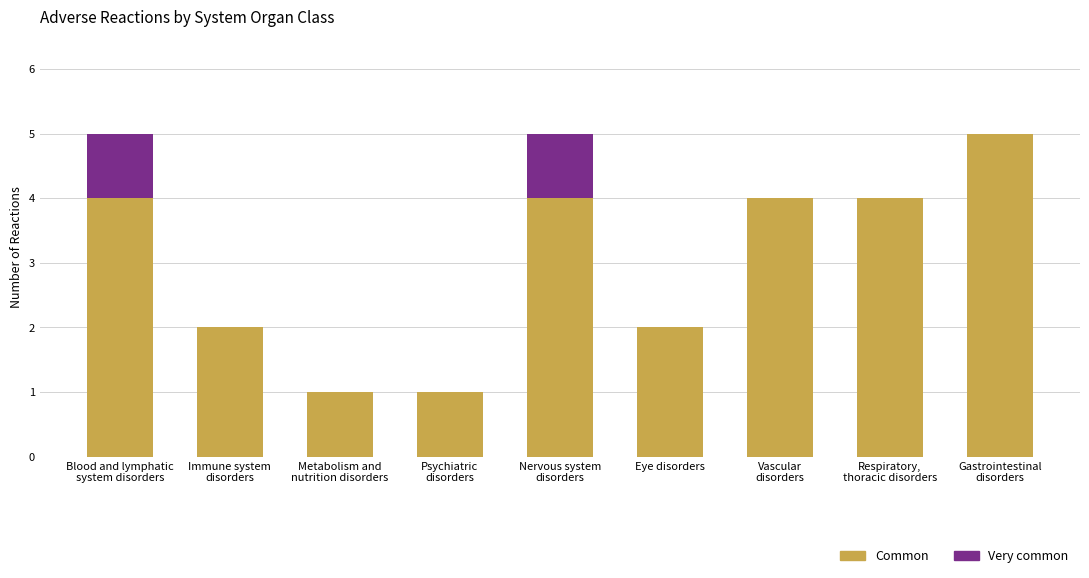

What is the sum of all Common values?

27